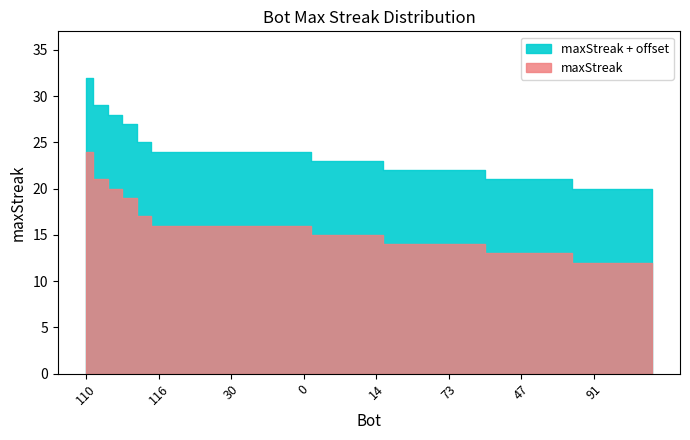

At which label is the value closest to 18?

20